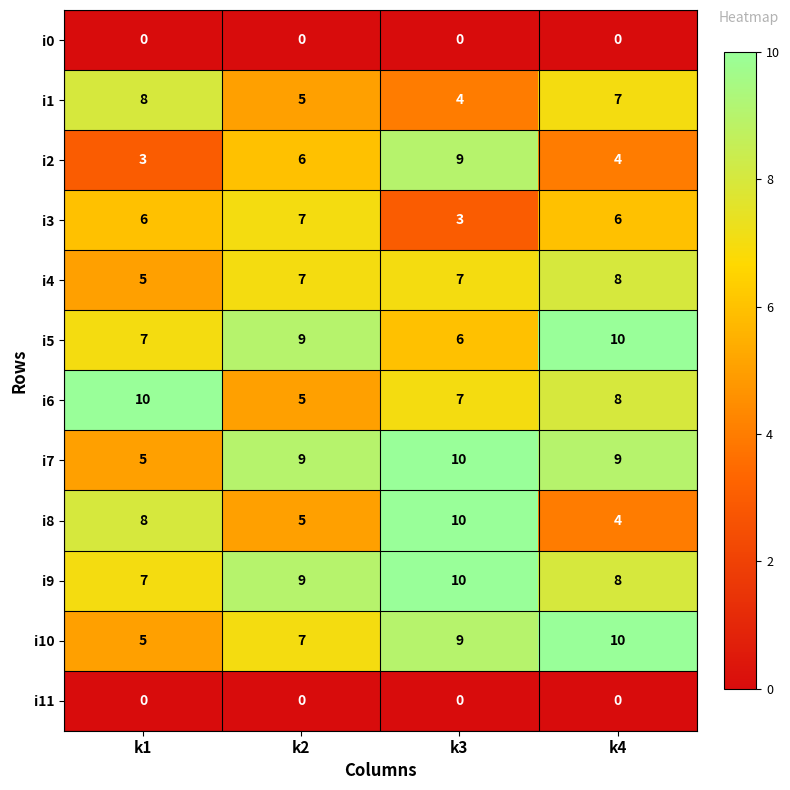

Which category has the highest value in the i3 series?

k2